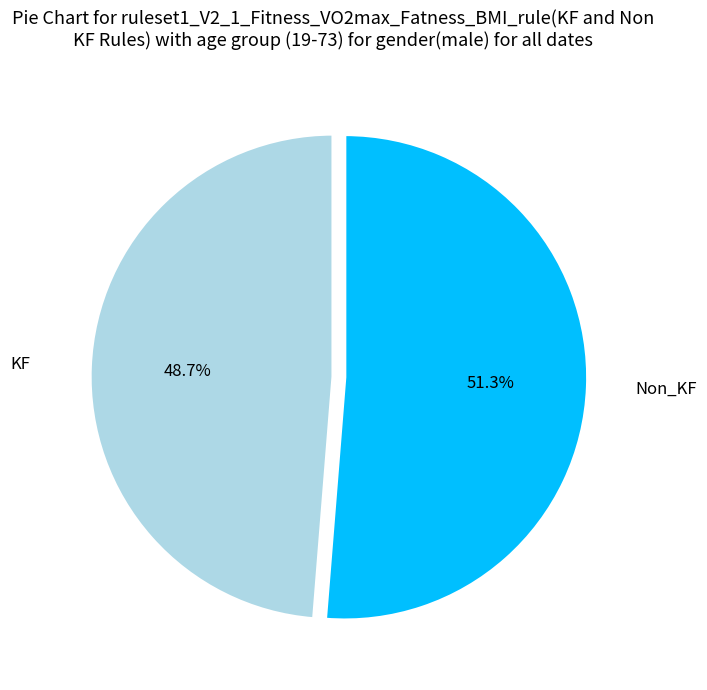

Is there a majority slice in this chart?

Yes